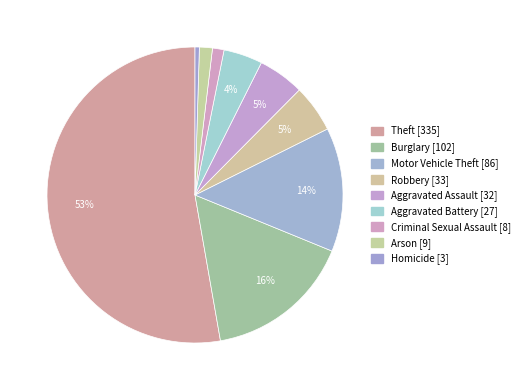

Which category accounts for the majority?

Theft